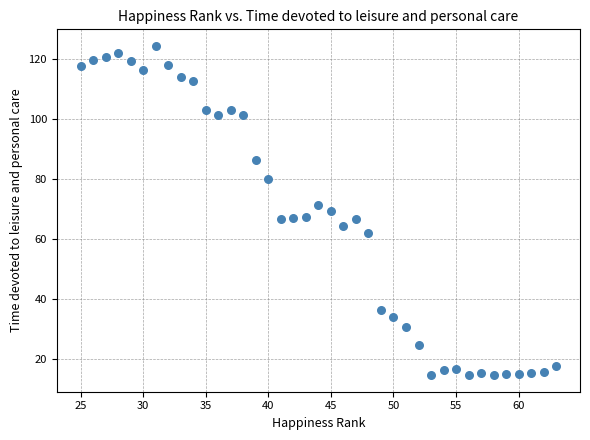

What is the range of Y values (max minus min)?

110.0